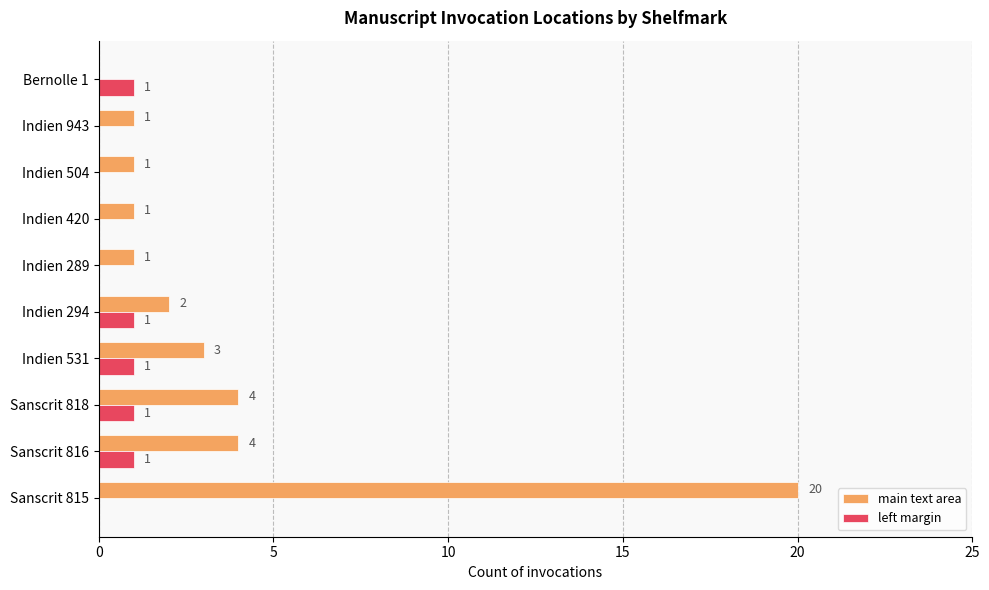

True or false: left margin has a value of 2 at Indien 294.

False